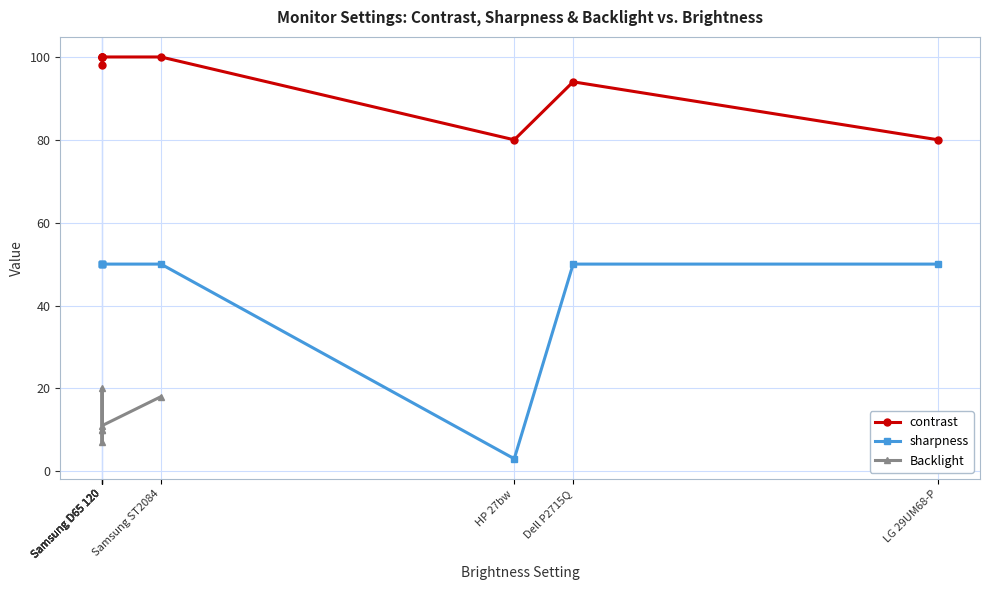

Count the number of data series in this chart.

3